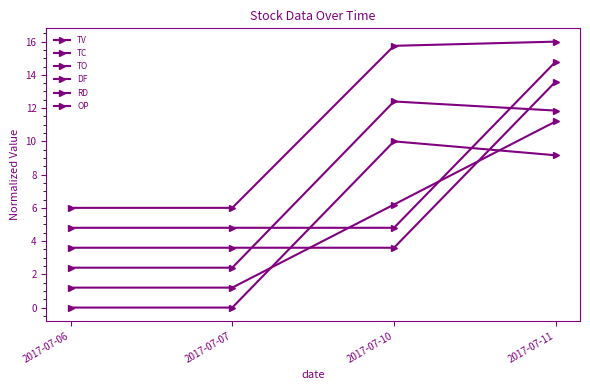

List the labels in order of DF value, smallest first.

2017-07-06, 2017-07-07, 2017-07-10, 2017-07-11